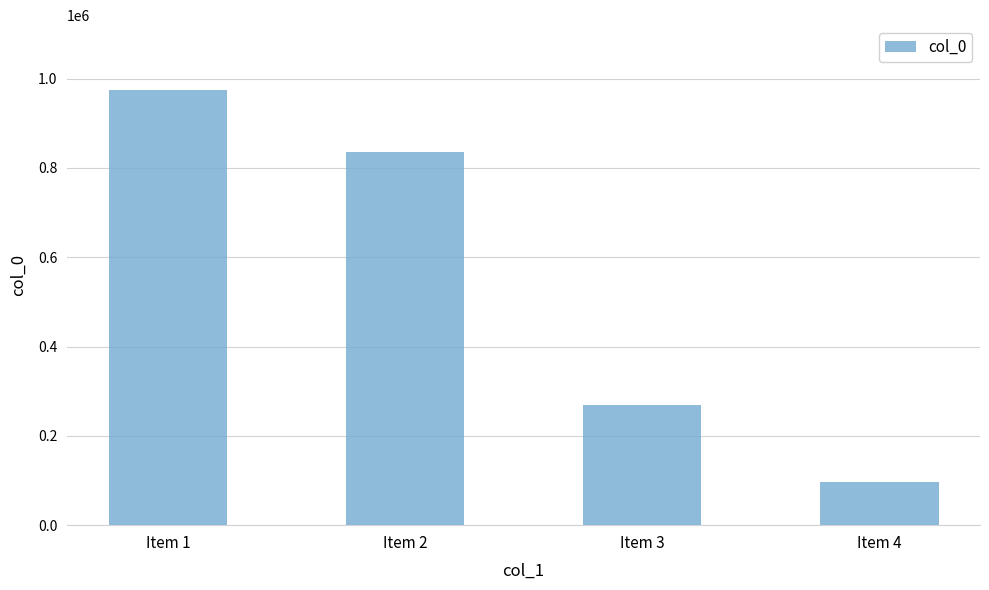

The value at Item 4 is 145071. True or false?

False